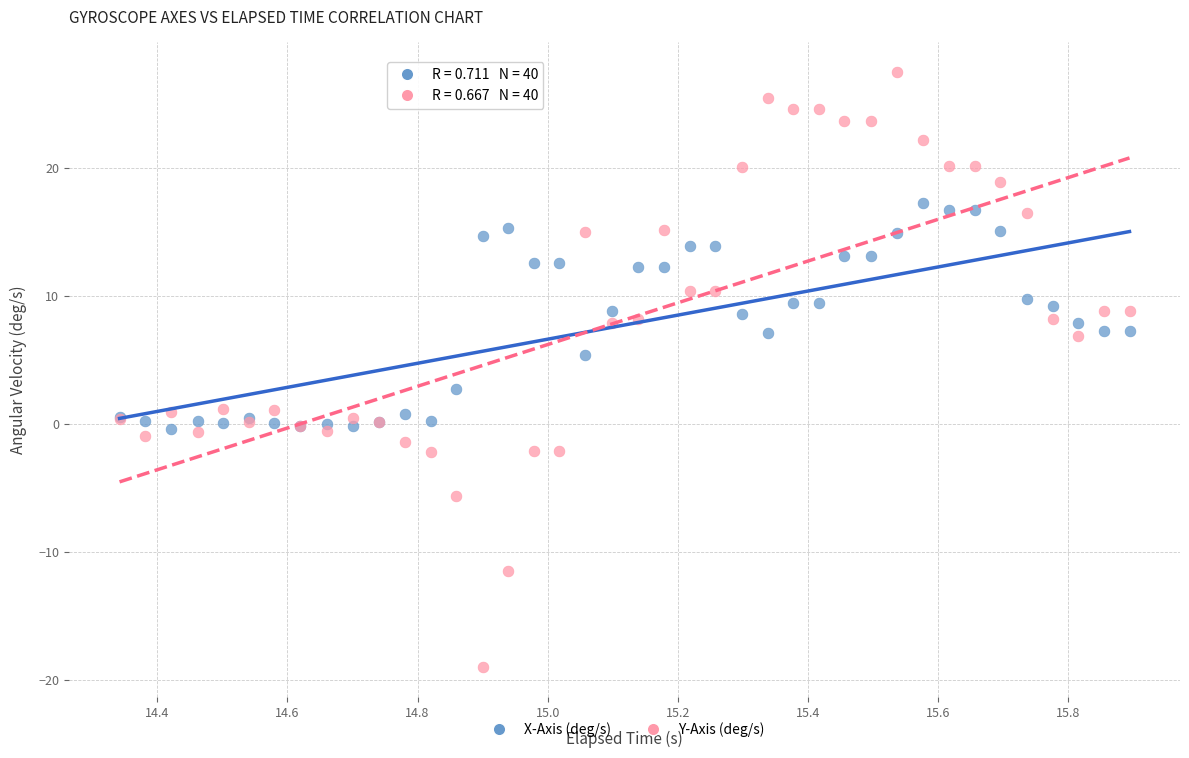

Which series contains the highest Y value?

Y-Axis (deg/s)